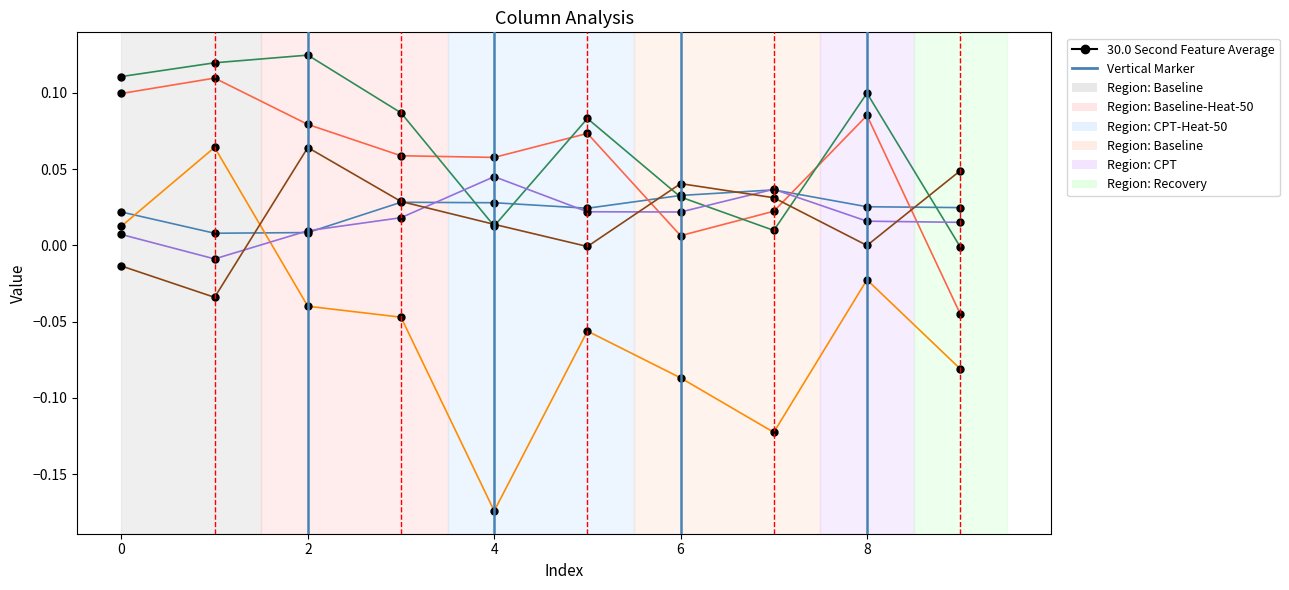

Is the value of col_6 at 8 greater than the value of col_2 at 4?

No